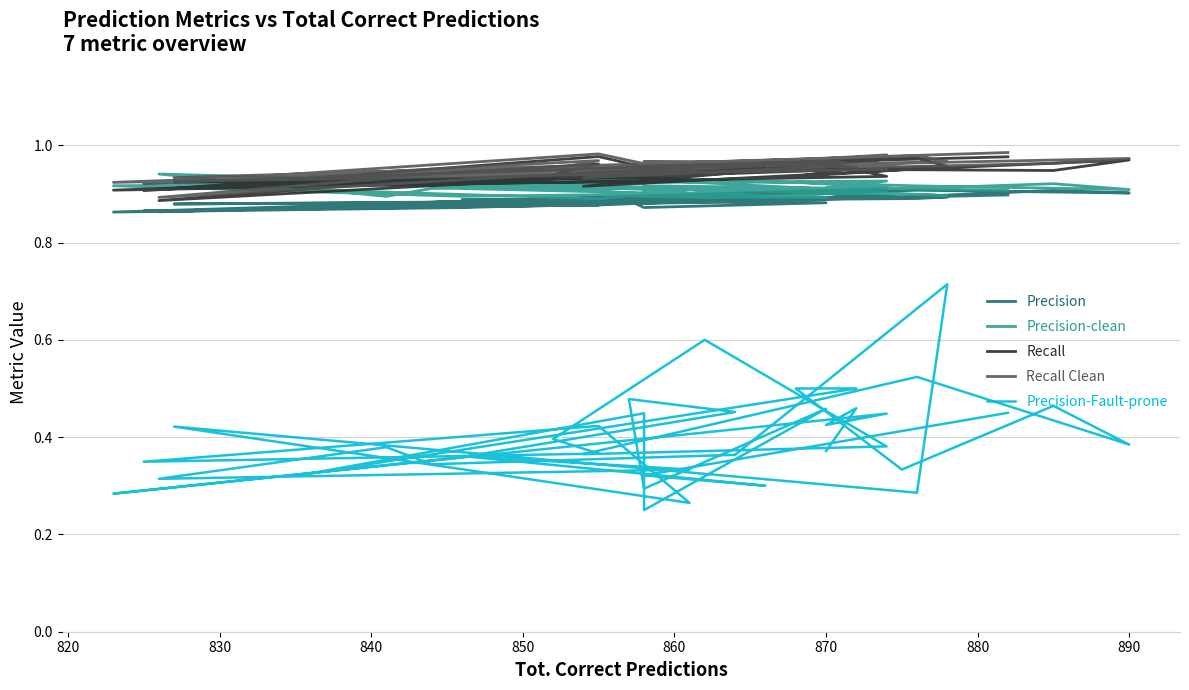

Where is the first local maximum for Recall Clean?

830